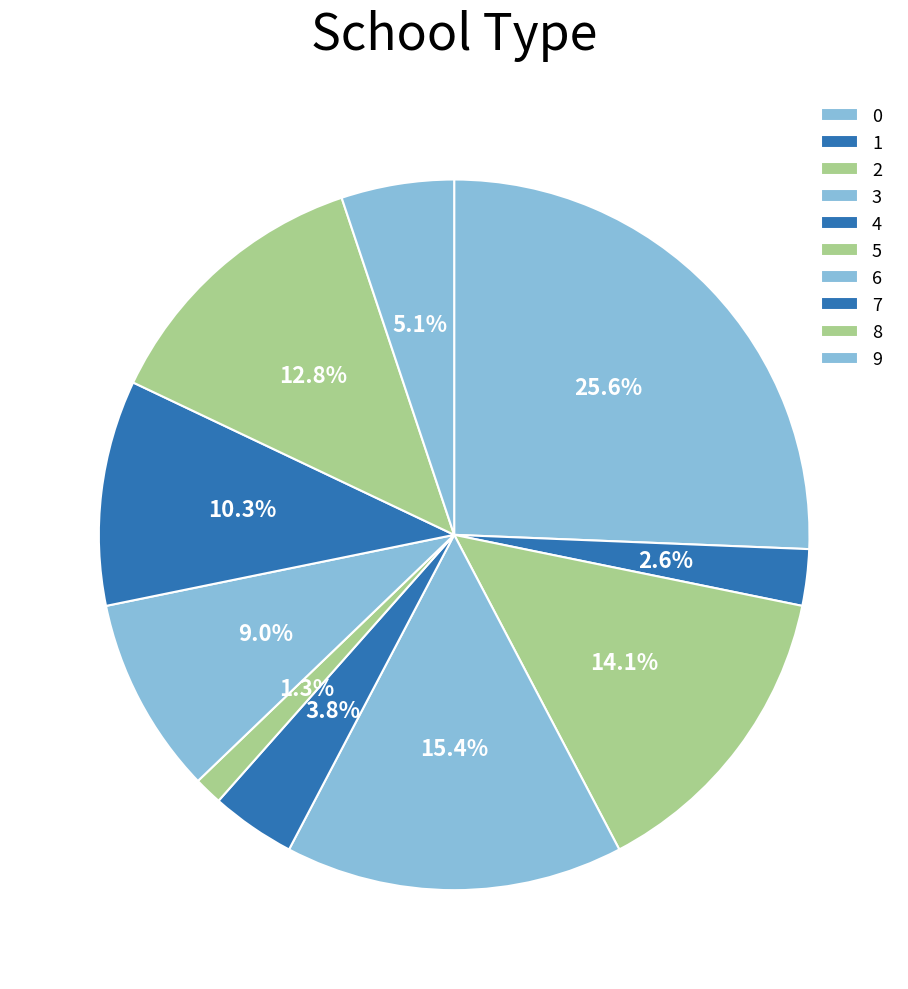

How many segments does this pie chart have?

10